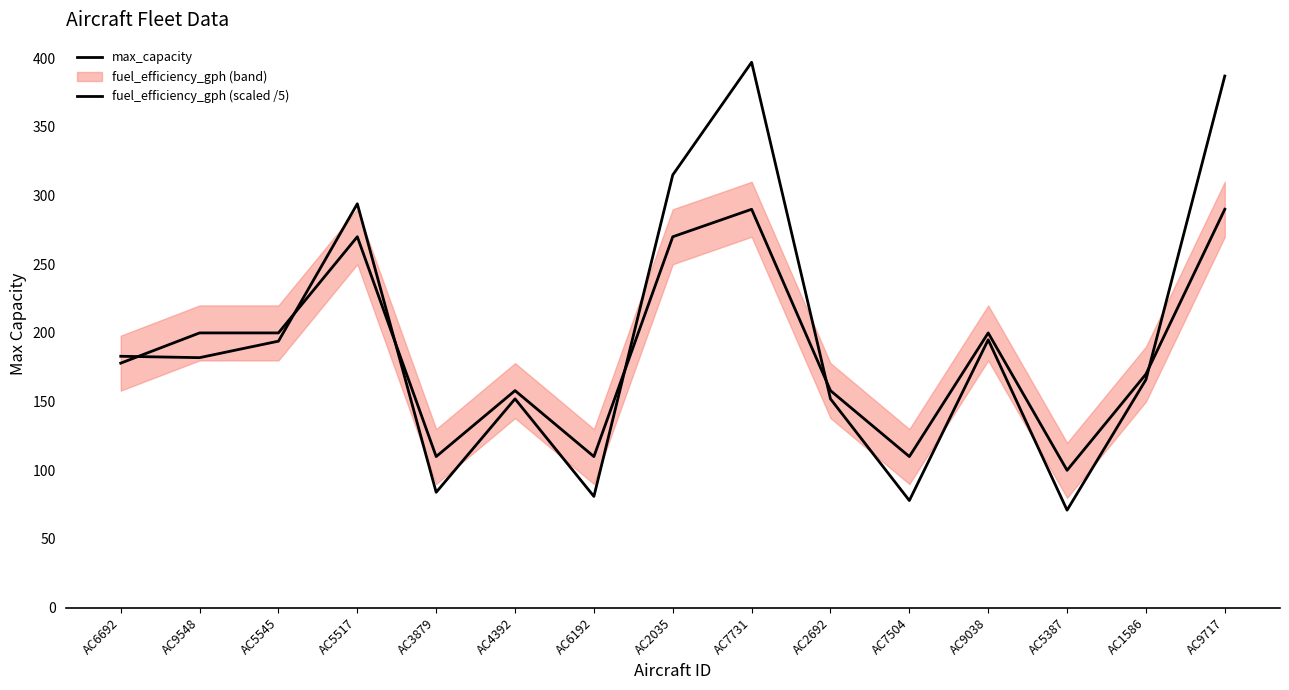

How many intersections are there between fuel_efficiency_gph (scaled /5) and max_capacity?

6